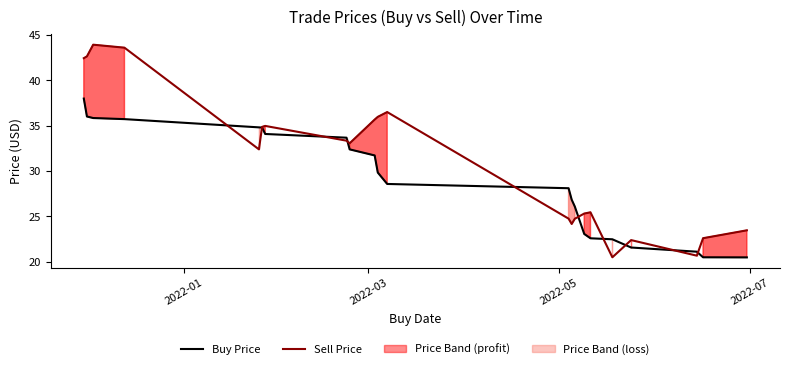

What is the lowest value of the Sell Price series?

20.5